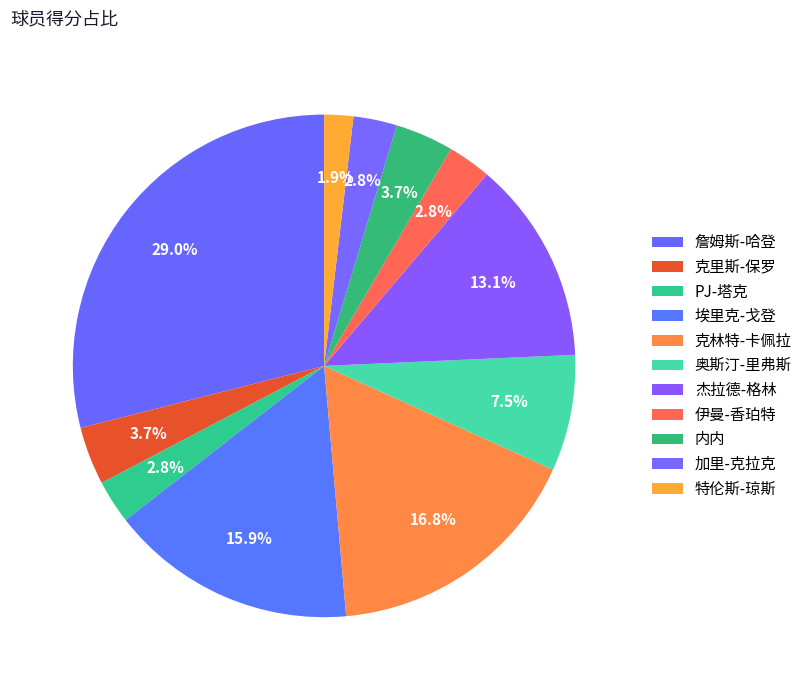

How many segments does this pie chart have?

11